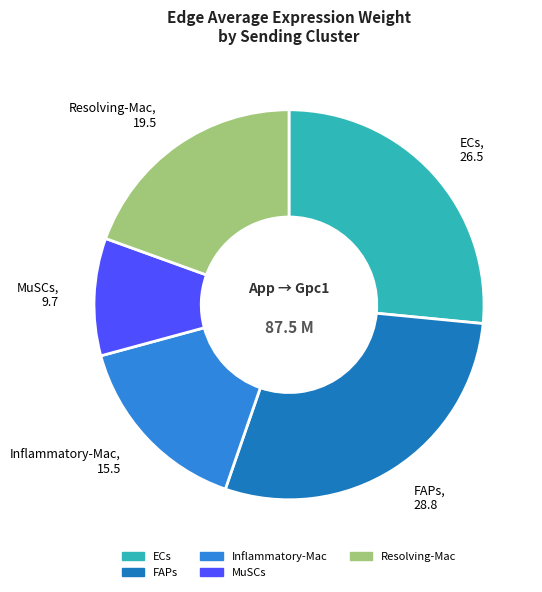

What is the ratio of the value at MuSCs, 9.7 to the value at Inflammatory-Mac, 15.5?

0.6